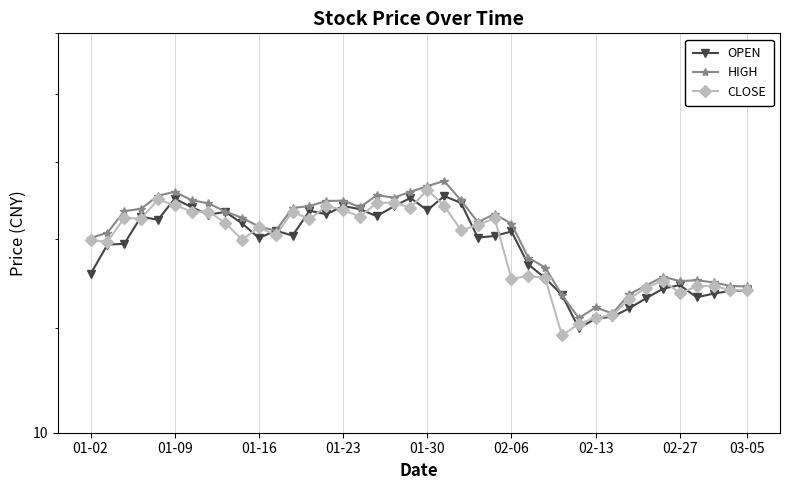

True or false: HIGH has a value of 13.1 at 34.

True